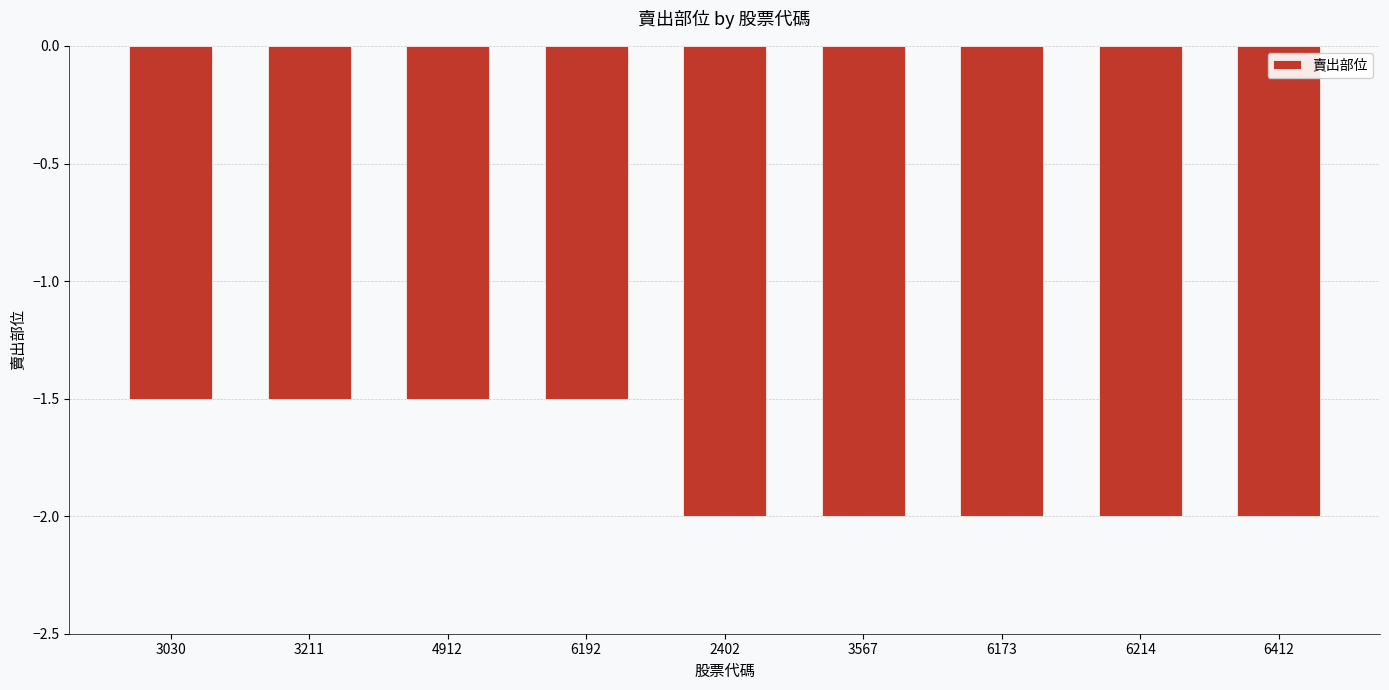

What is the sum of all values?

-16.0